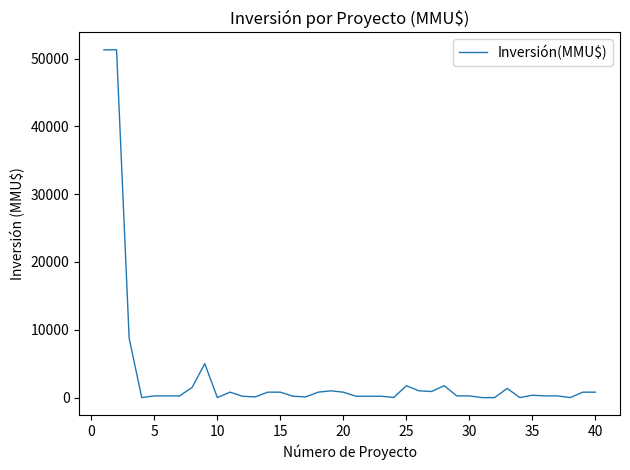

What is the maximum value shown in the chart?

51295